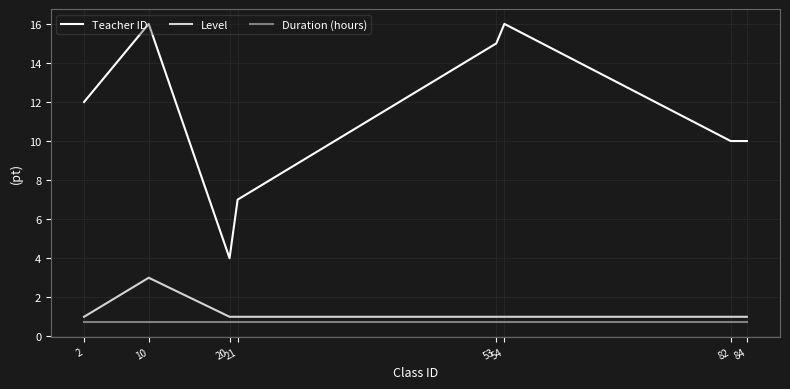

What is the greatest value displayed?

16.0